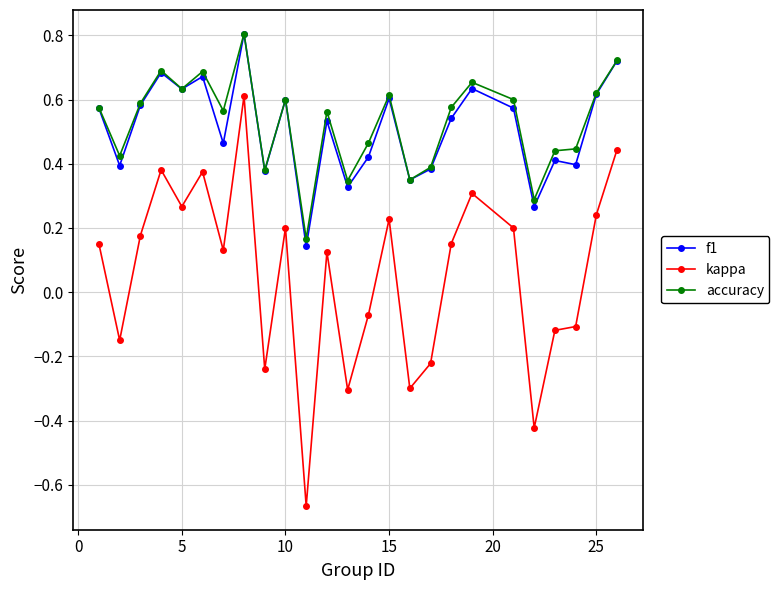

True or false: kappa and f1 intersect in this chart.

False